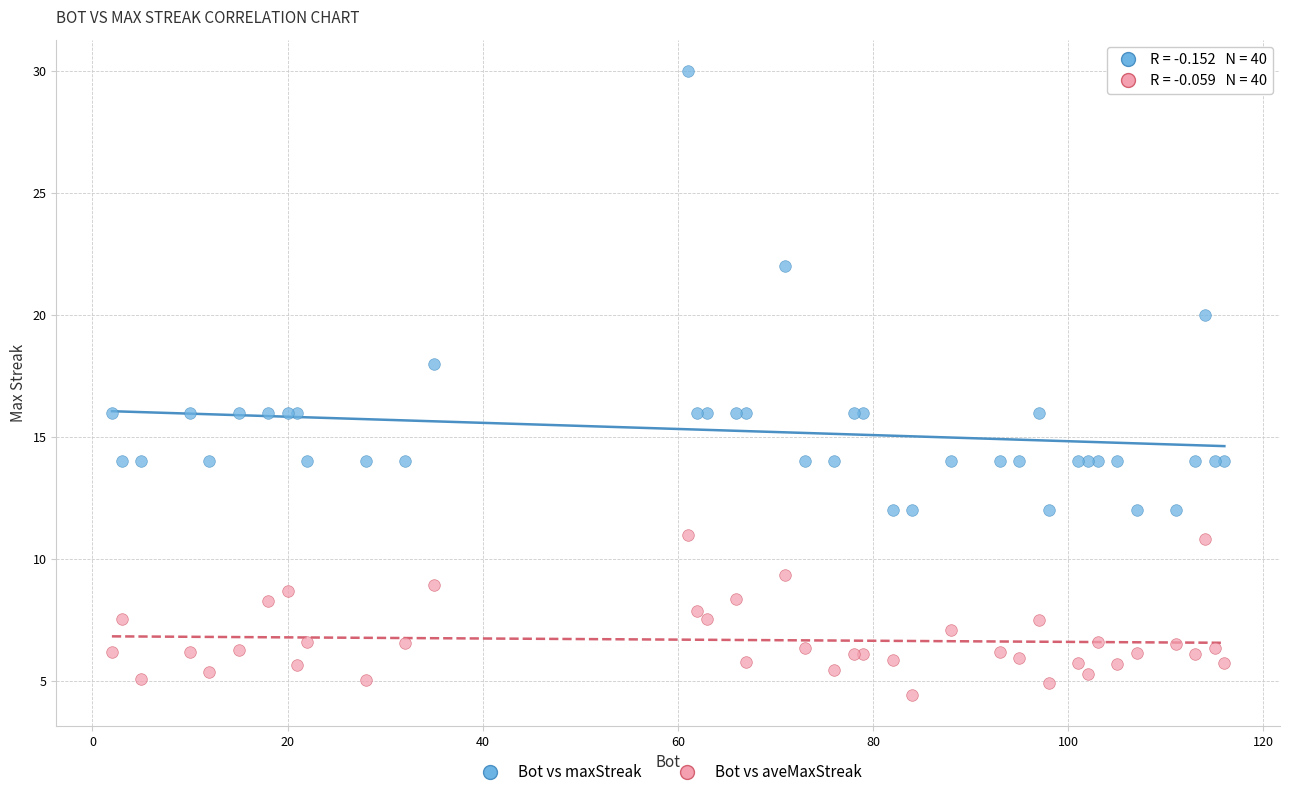

Which series contains the lowest Y value?

Bot vs aveMaxStreak